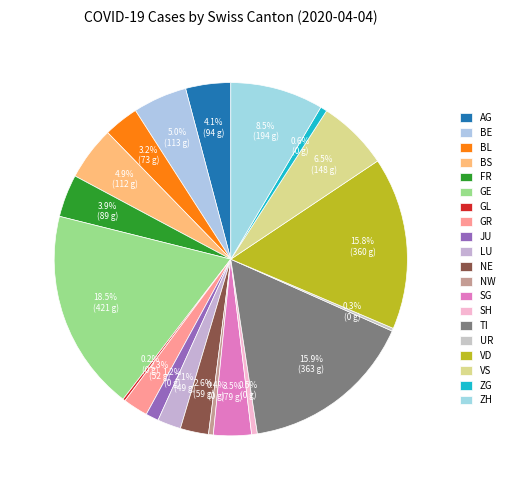

What is the change in value from BE to VD?

+247